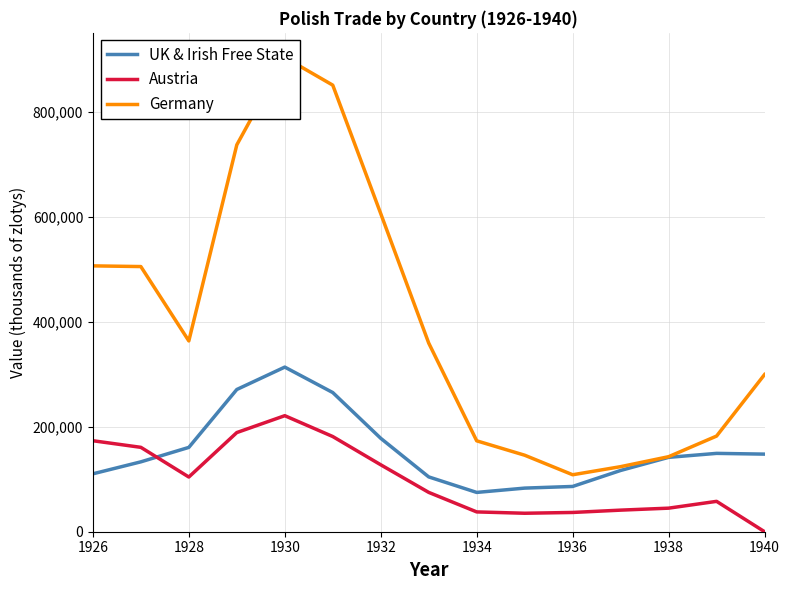

What are all the series names shown in the legend?

UK & Irish Free State, Austria, Germany